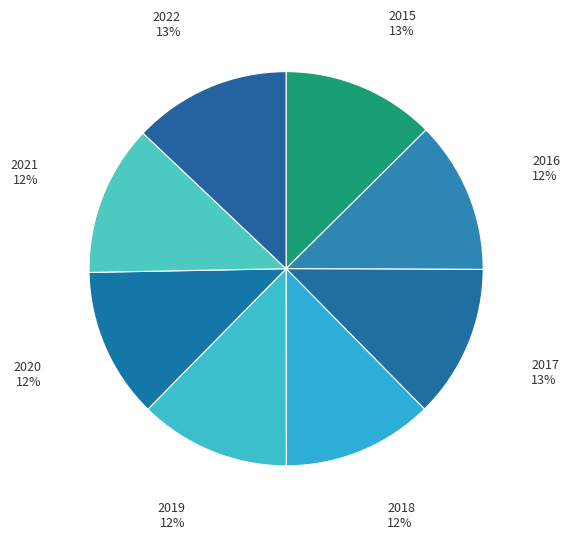

Is there a majority slice in this chart?

No